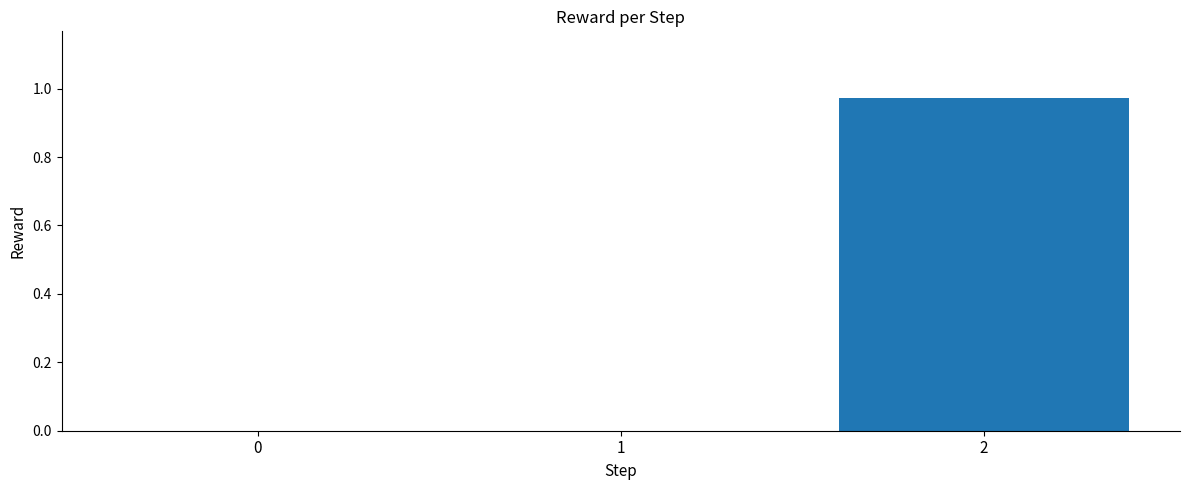

The chart shows a value of 0.0 at 0. True or false?

True